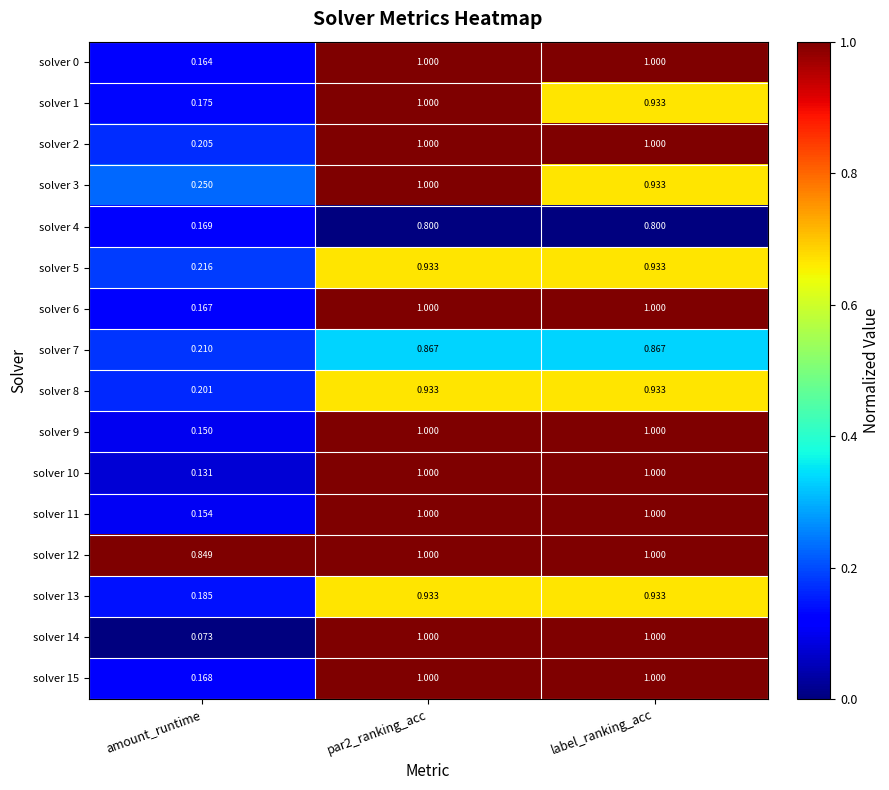

What is the greatest value displayed?

1.0